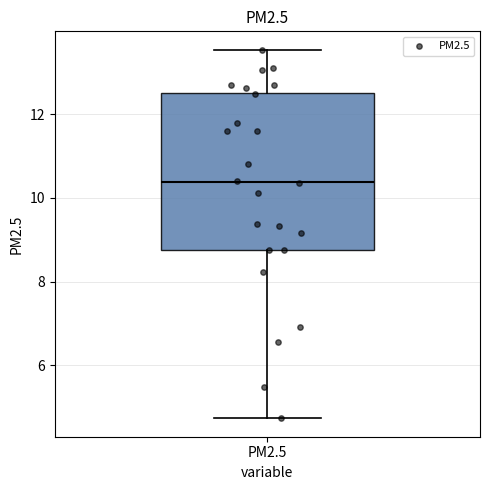

Where is the upper edge of the box for PM2.5 on the y-axis? The values are not printed on the chart, so give them approximately, as read against the axis.

12.6